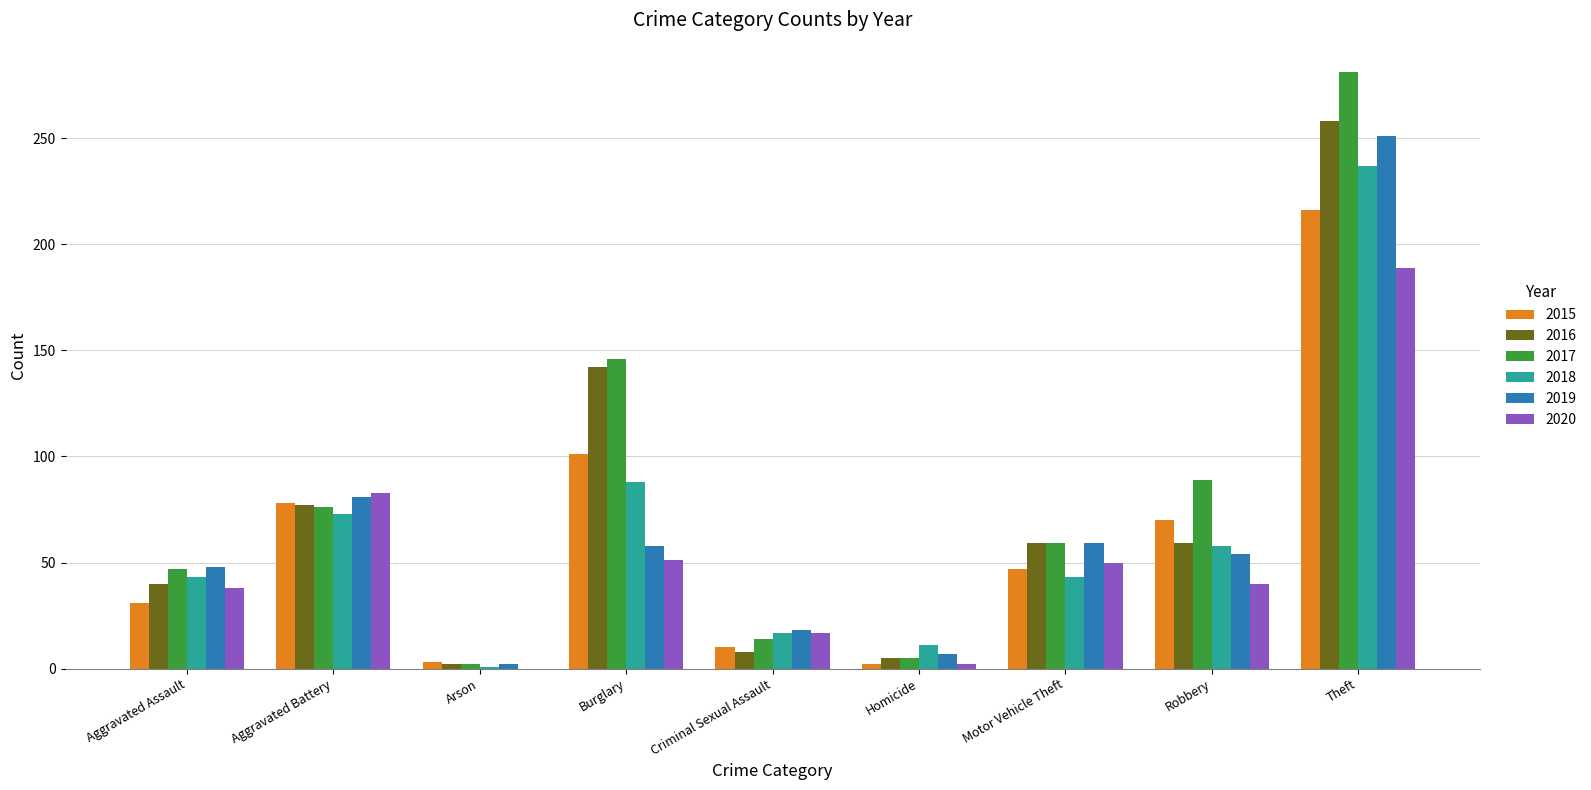

The 2018 series shows 30 at Criminal Sexual Assault. True or false?

False